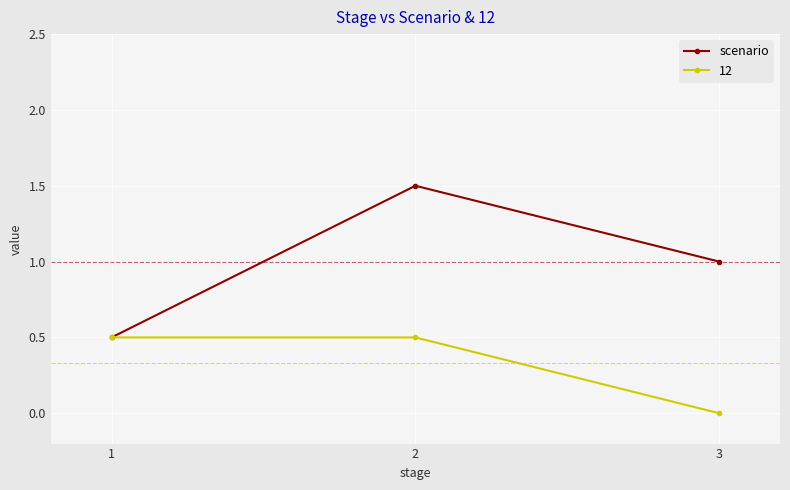

Is the value of scenario at 3 greater than the value of 12 at 3?

Yes